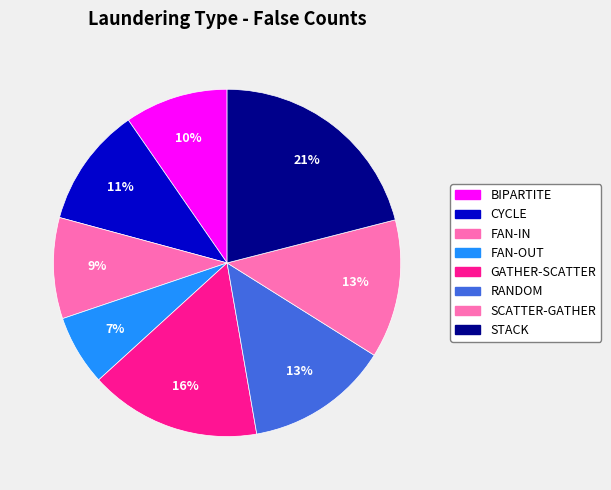

Which category has the biggest portion of the pie?

STACK